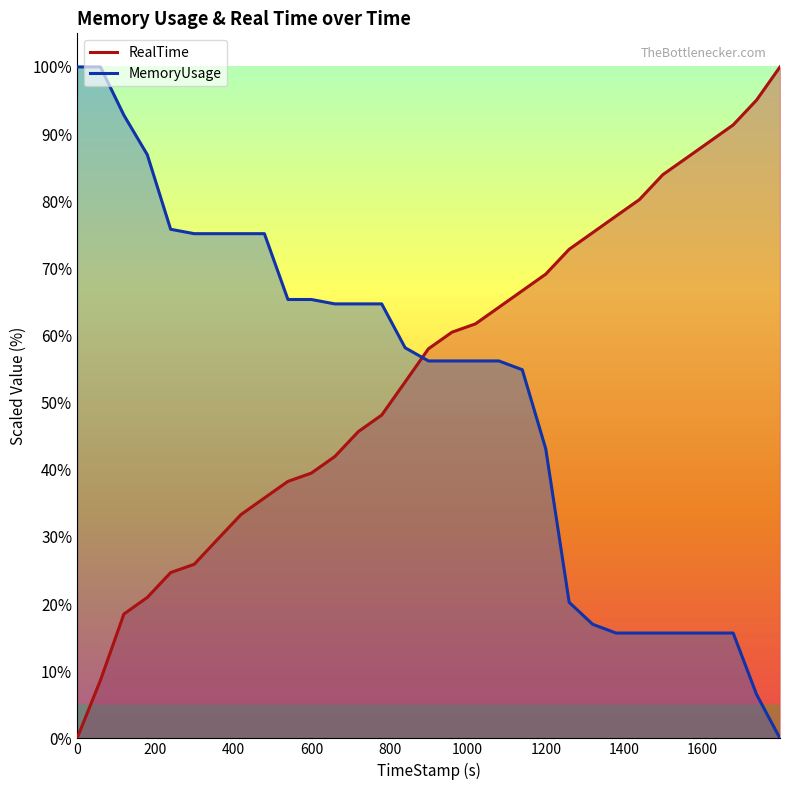

What is the sum of all RealTime values?

1696.3